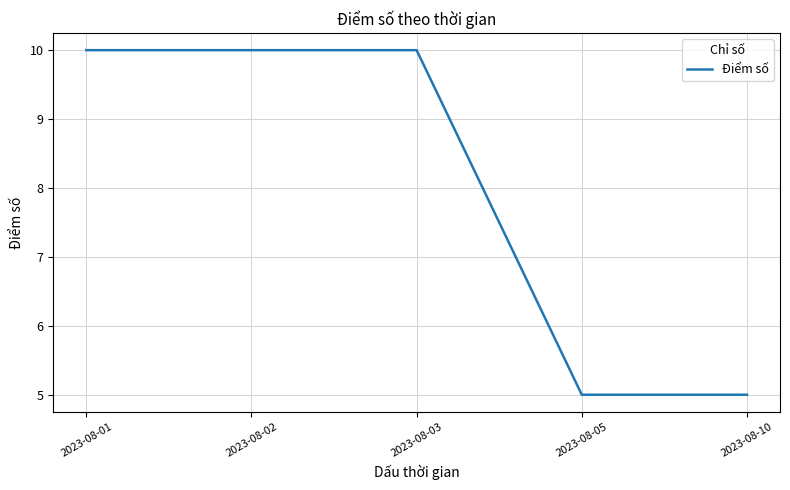

Does the chart have visible grid lines?

Yes